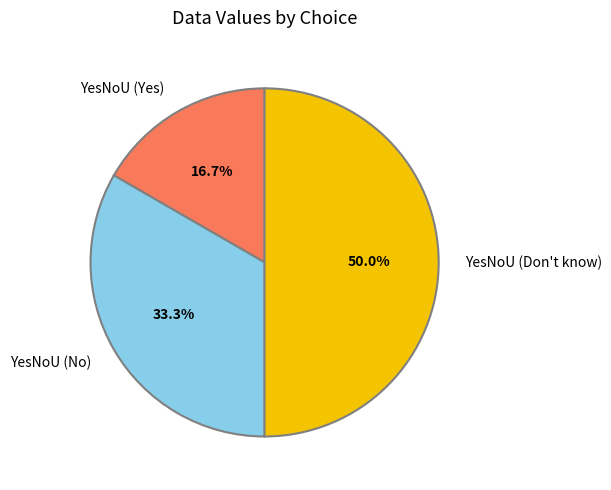

The YesNoU (Don't know) slice represents 50% of the pie. True or false?

True